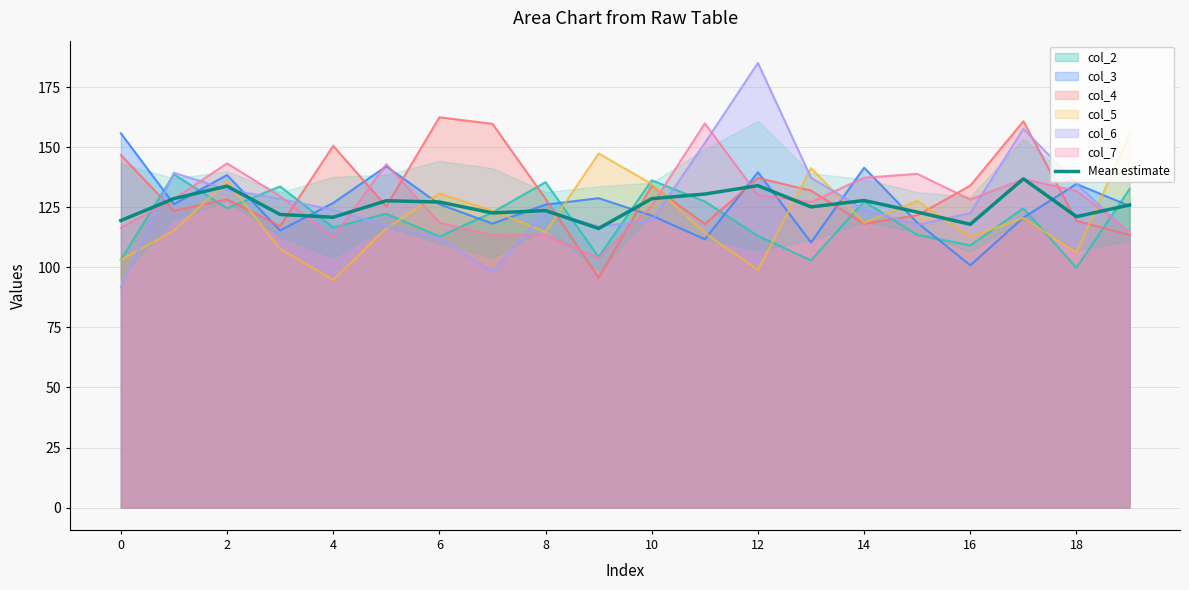

How many categories are shown in the chart?

20